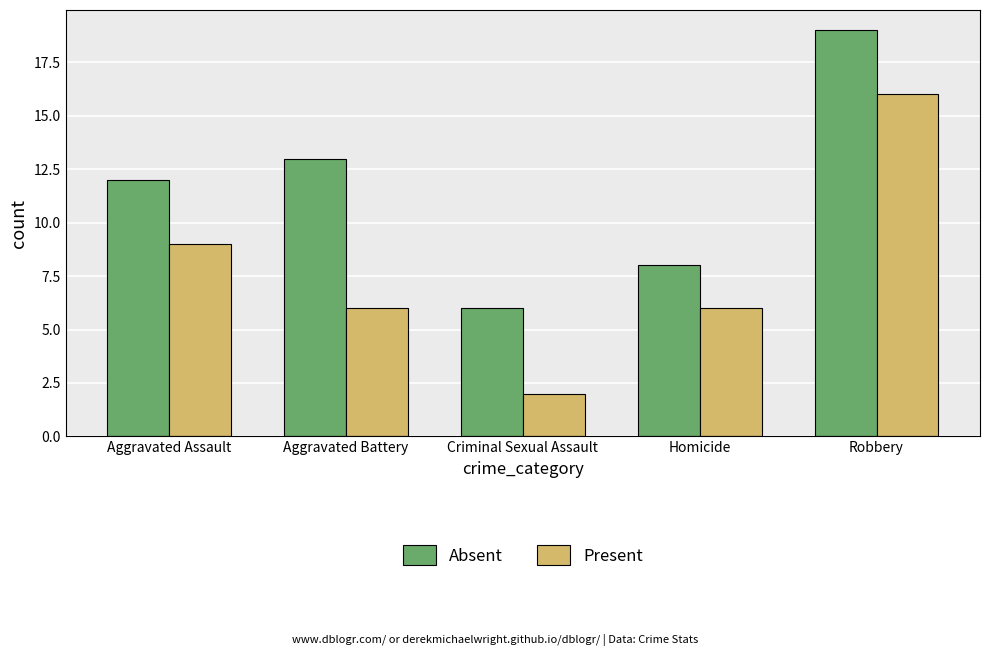

The Absent series shows 21 at Aggravated Assault. True or false?

False